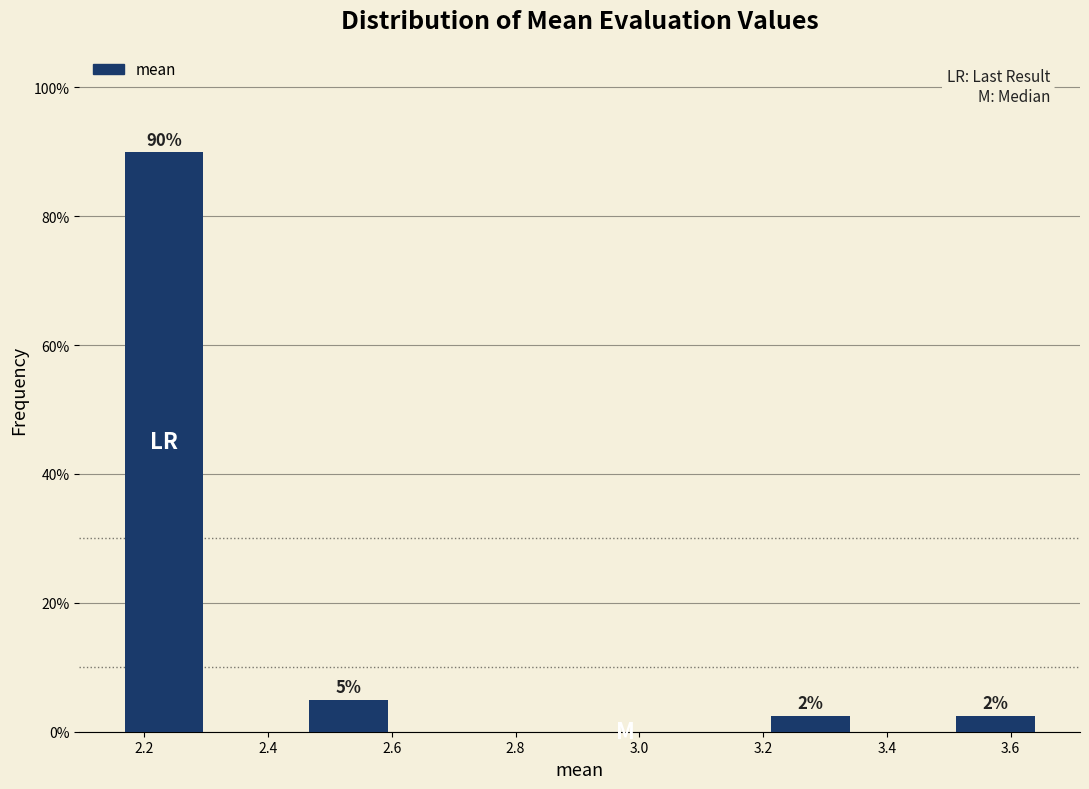

Which range on the x-axis has the tallest bar?

2.16 to 2.30